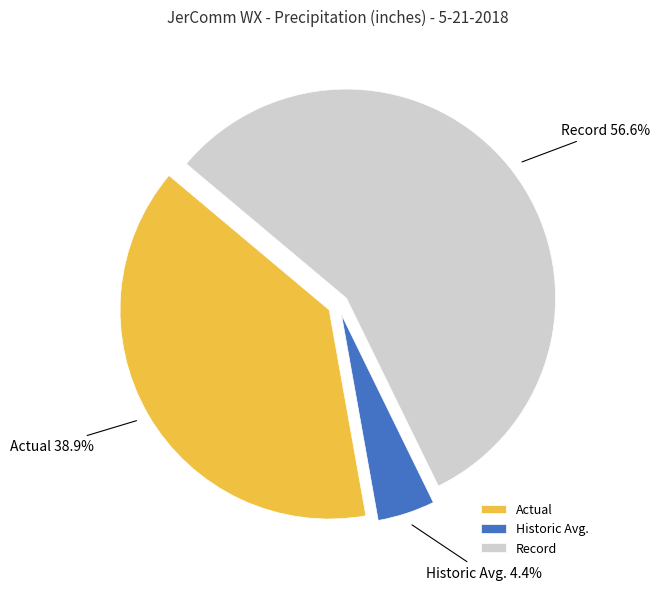

To the nearest percent, what is the average slice percentage?

33%